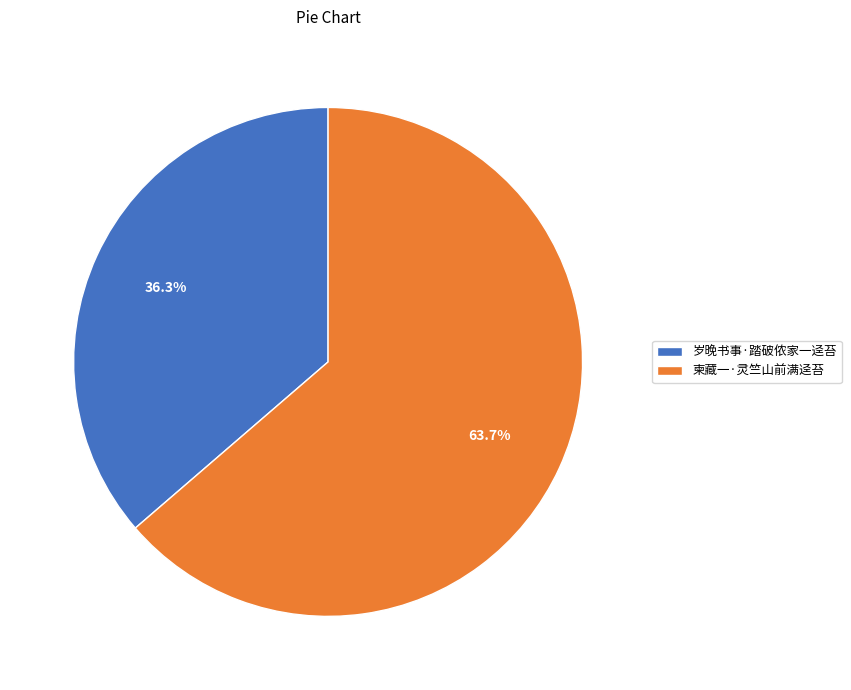

To the nearest percent, what is the difference between the largest and smallest slice percentages?

27%